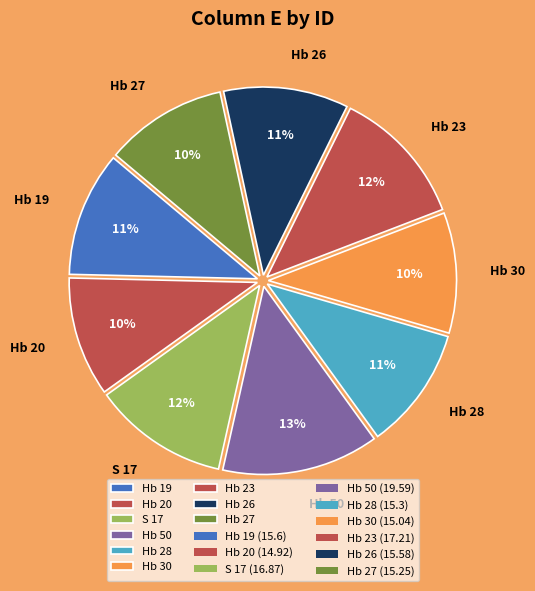

Is it true that Hb 23 is 22% of the pie?

False